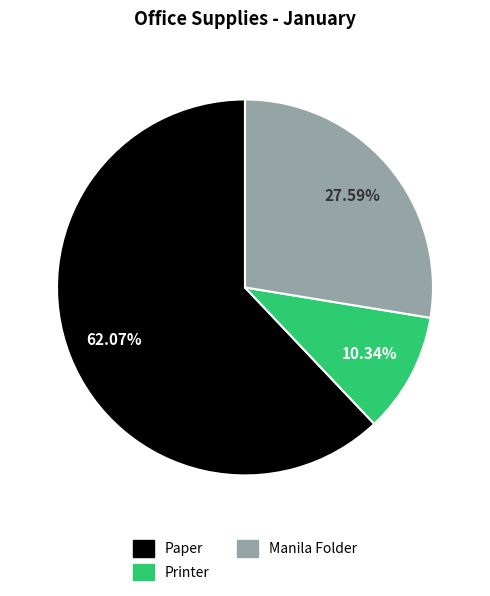

True or false: Manila Folder accounts for 22% of the total.

False